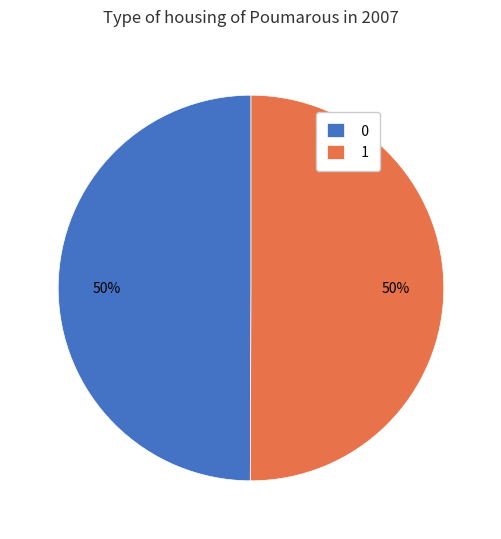

To the nearest percent, what portion does 0 represent?

50%